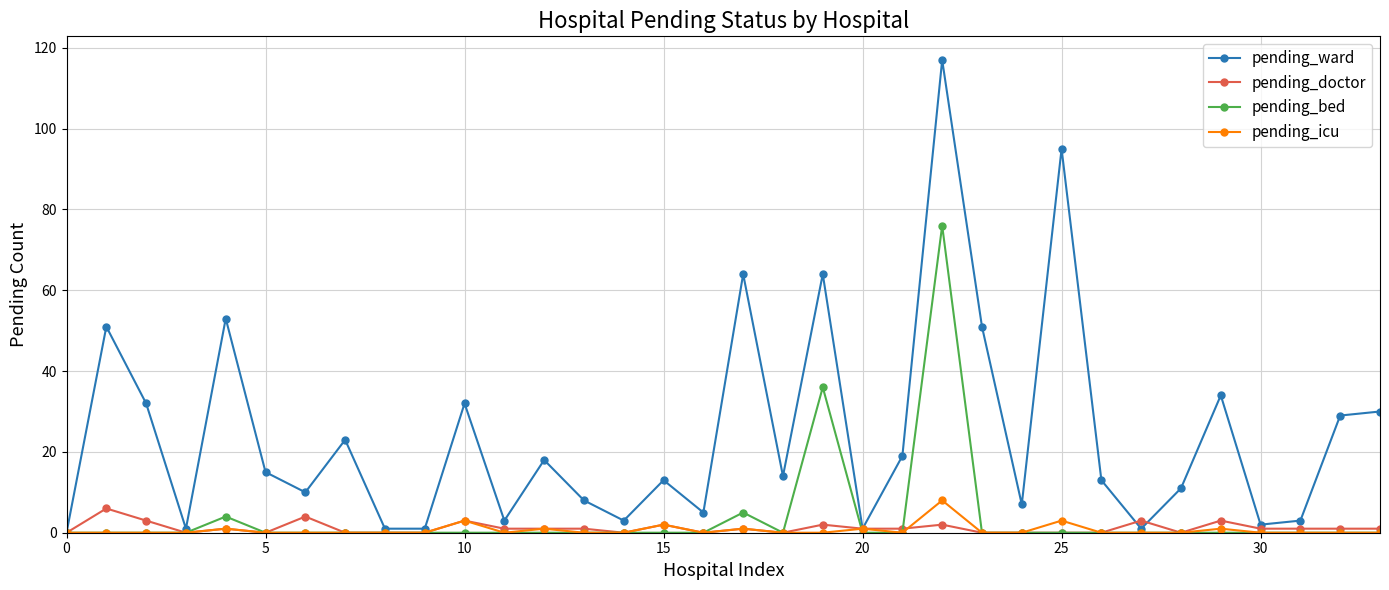

True or false: pending_bed has more than 1 points higher than both neighbors.

True